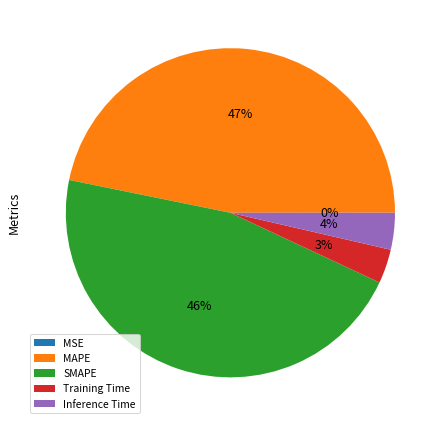

To the nearest percent, what is the combined percentage of Training Time and MAPE?

50%